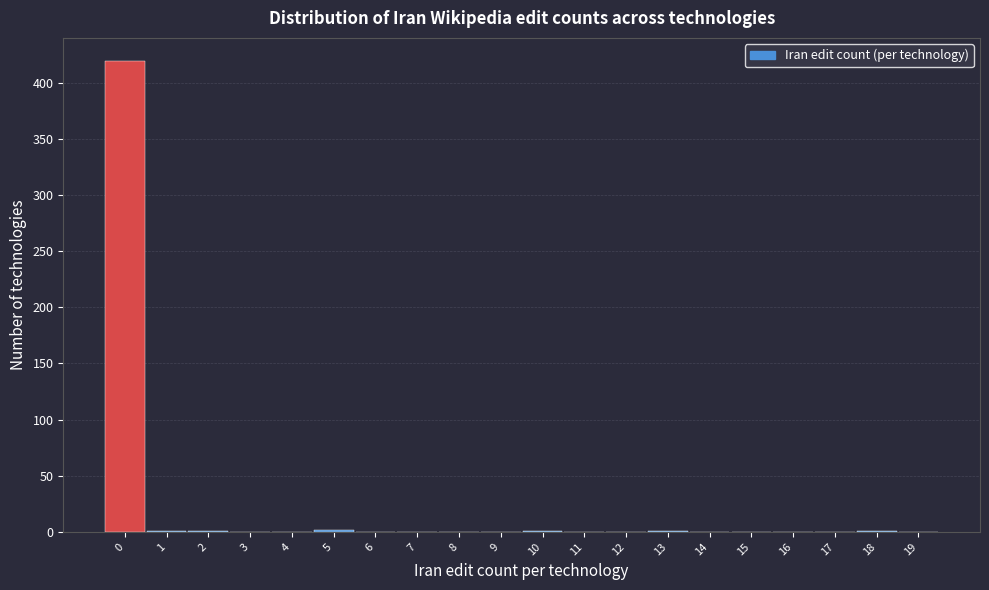

The value at 7 is 0. True or false?

True